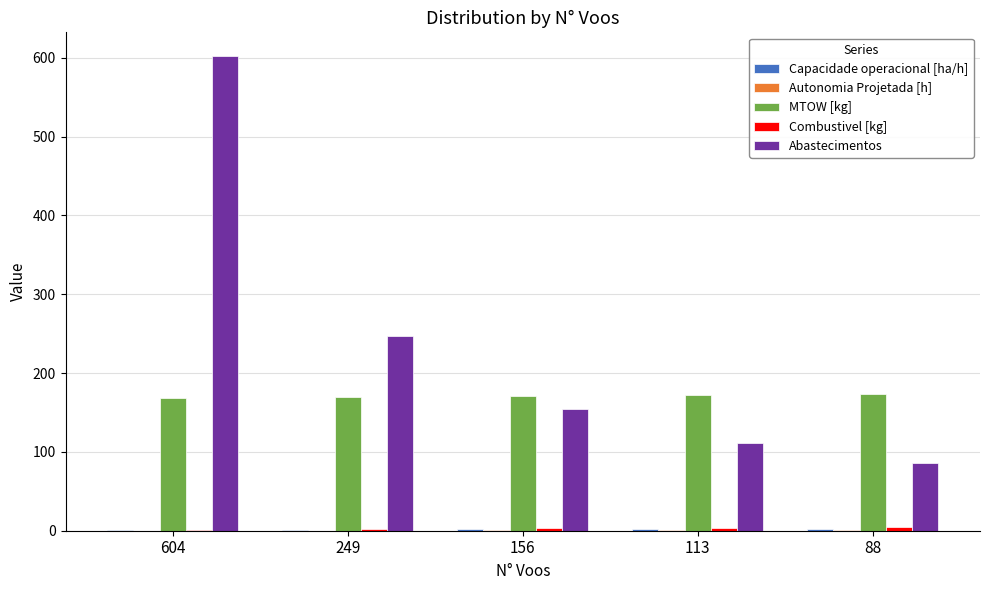

Which series has the largest total across all categories?

Abastecimentos